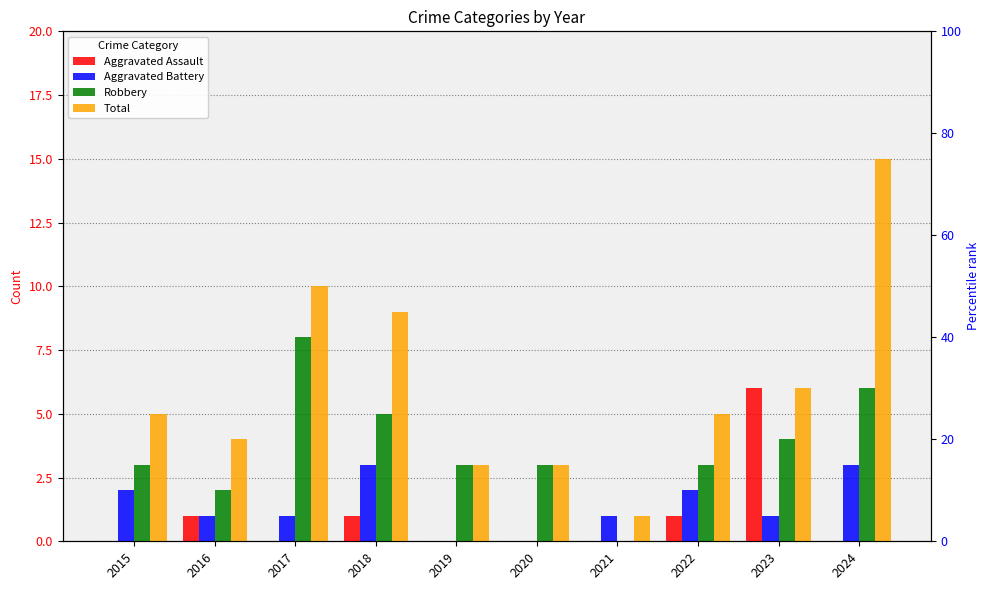

At 2018, list the series in order from smallest to largest.

Aggravated Assault, Aggravated Battery, Robbery, Total